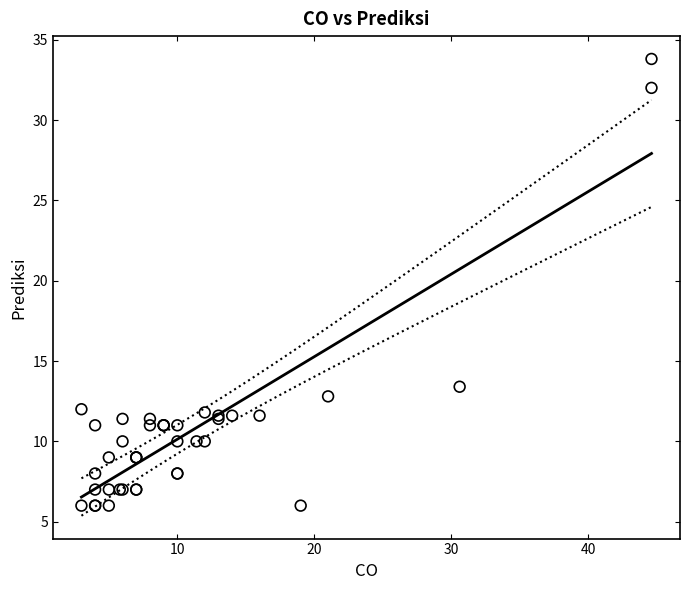

What Y value in the scatter plot is closest to 19?

13.4